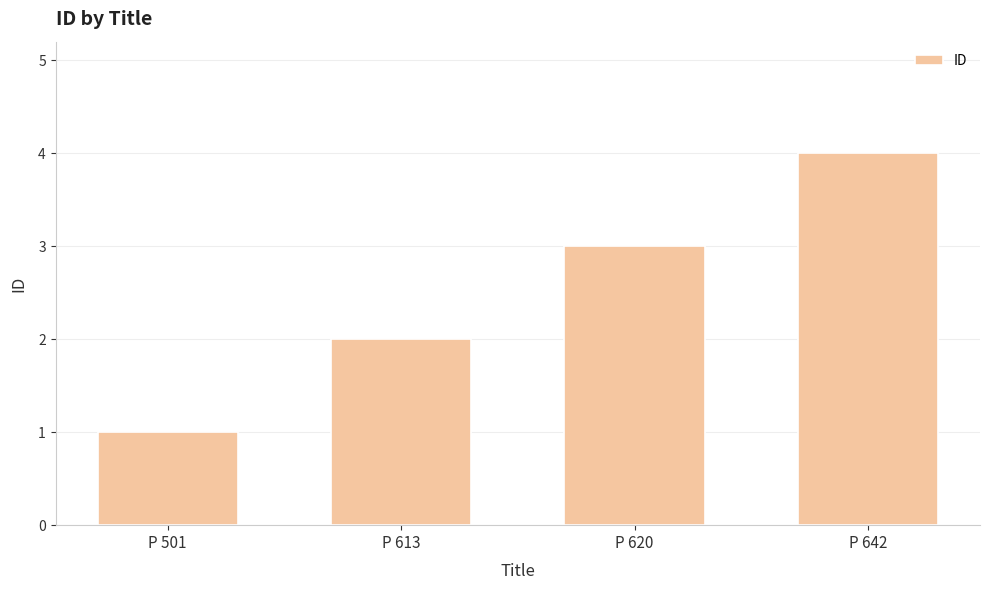

How many bars are there in total?

4